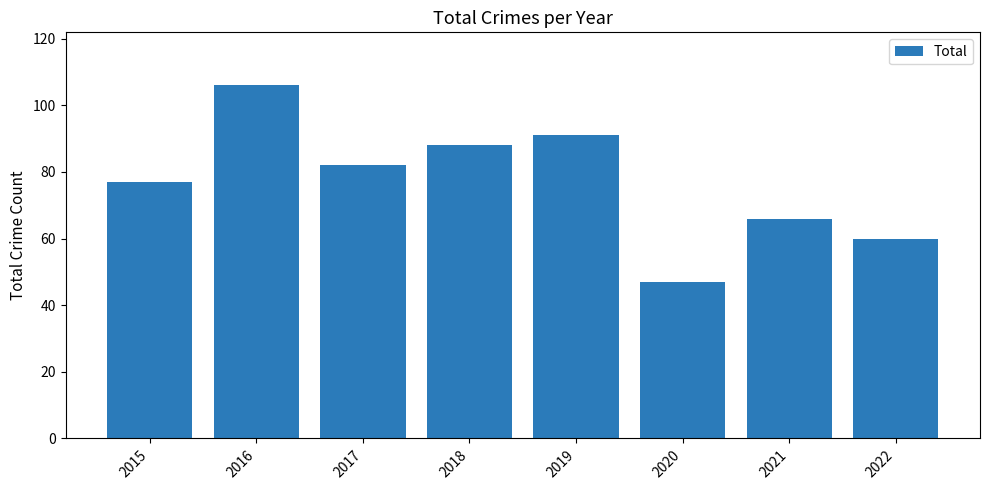

What is the greatest value displayed?

106